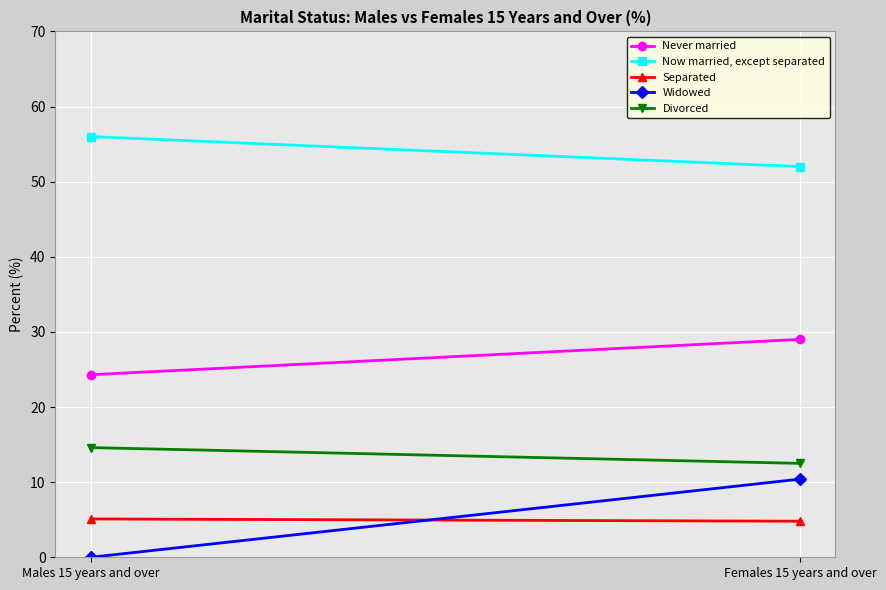

Reading left to right, extract all data points from this chart.

Never married: 24.3	29.0
Now married, except separated: 56.0	52.0
Separated: 5.1	4.8
Widowed: 0.0	10.4
Divorced: 14.6	12.5